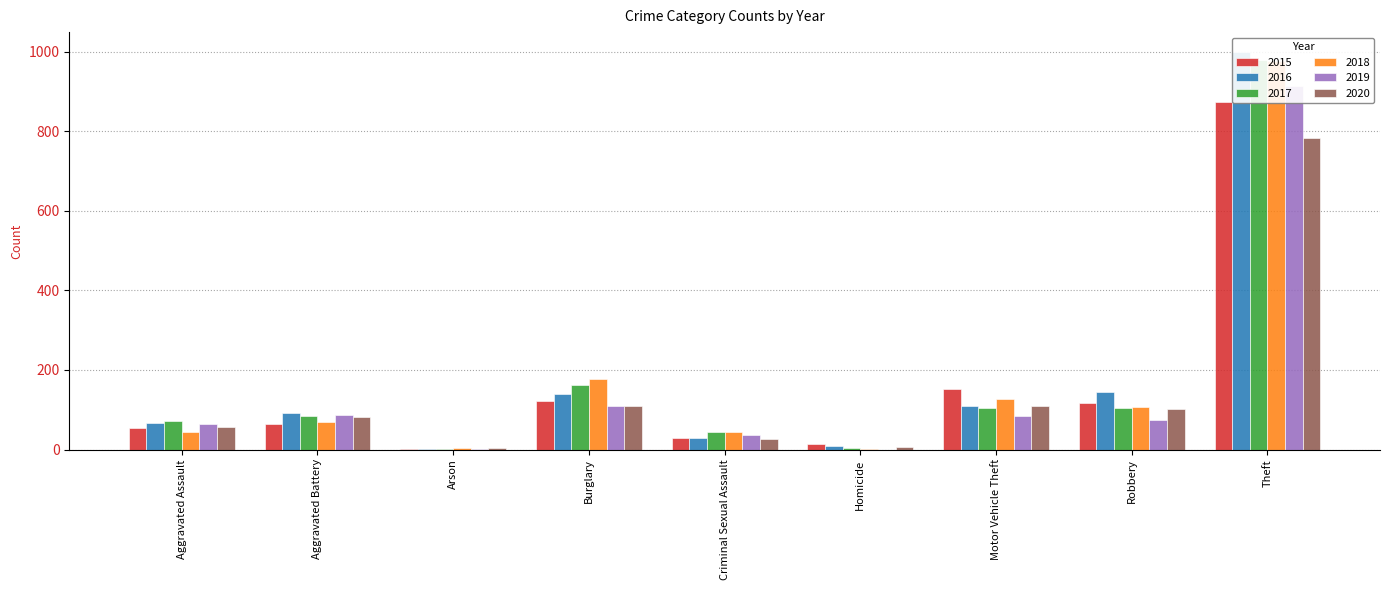

What are all the series names shown in the legend?

2015, 2016, 2017, 2018, 2019, 2020